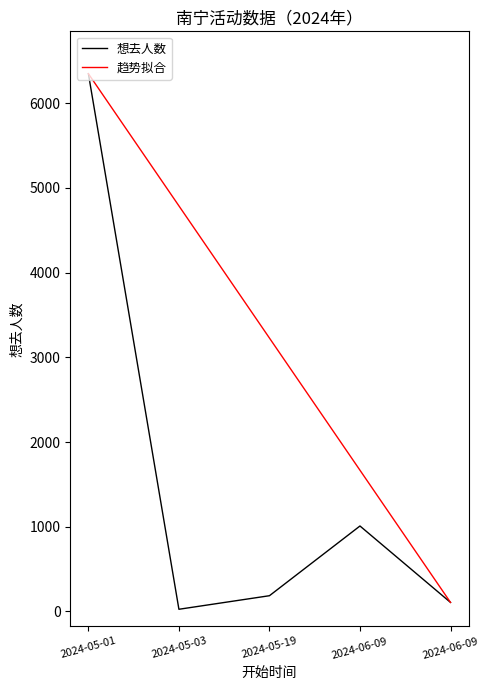

How many lines are shown in the chart?

2